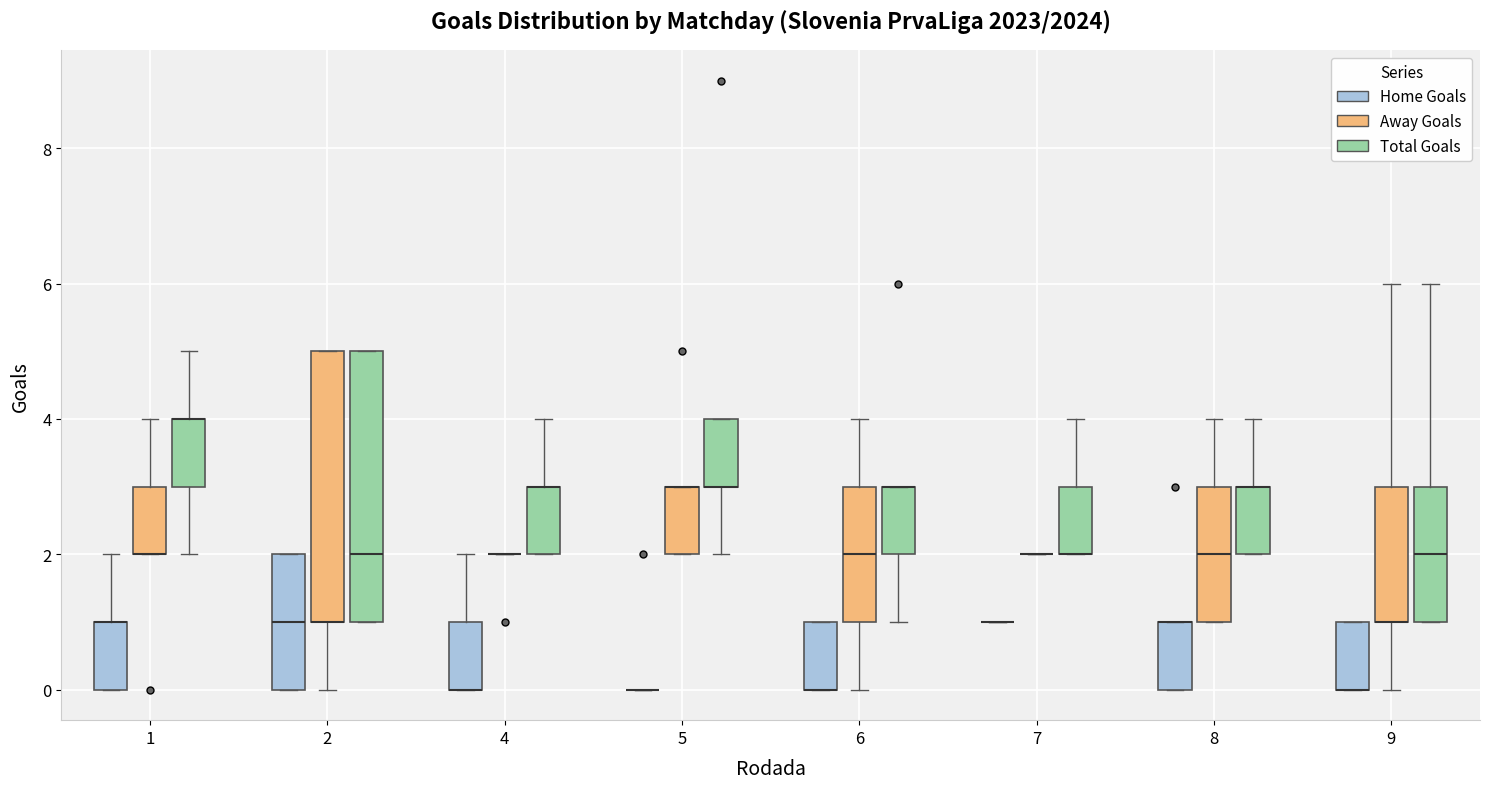

Reading left to right, transcribe this box plot: for each box, give where its median line is, the range the box spans, and where its two whiskers end, as read against the y-axis. The values are not printed on the chart, so give them approximately, as read against the axis.

1 (Home Goals): median 1 (drawn on the box's upper edge), box 0 to 1, whiskers 0 to 2
1 (Away Goals): median 2 (drawn on the box's lower edge), box 2 to 3, whiskers 2 to 4
1 (Total Goals): median 4 (drawn on the box's upper edge), box 3 to 4, whiskers 2 to 5
2 (Home Goals): median 1, box 0 to 2, whiskers 0 to 2
2 (Away Goals): median 1 (drawn on the box's lower edge), box 1 to 5, whiskers 0 to 5
2 (Total Goals): median 2, box 1 to 5, whiskers 1 to 5
4 (Home Goals): median 0 (drawn on the box's lower edge), box 0 to 1, whiskers 0 to 2
4 (Away Goals): box collapsed to a line at 2, whiskers 2 to 2
4 (Total Goals): median 3 (drawn on the box's upper edge), box 2 to 3, whiskers 2 to 4
5 (Home Goals): box collapsed to a line at 0, whiskers 0 to 0
5 (Away Goals): median 3 (drawn on the box's upper edge), box 2 to 3, whiskers 2 to 3
5 (Total Goals): median 3 (drawn on the box's lower edge), box 3 to 4, whiskers 2 to 4
6 (Home Goals): median 0 (drawn on the box's lower edge), box 0 to 1, whiskers 0 to 1
6 (Away Goals): median 2, box 1 to 3, whiskers 0 to 4
6 (Total Goals): median 3 (drawn on the box's upper edge), box 2 to 3, whiskers 1 to 3
7 (Home Goals): box collapsed to a line at 1, whiskers 1 to 1
7 (Away Goals): box collapsed to a line at 2, whiskers 2 to 2
7 (Total Goals): median 2 (drawn on the box's lower edge), box 2 to 3, whiskers 2 to 4
8 (Home Goals): median 1 (drawn on the box's upper edge), box 0 to 1, whiskers 0 to 1
8 (Away Goals): median 2, box 1 to 3, whiskers 1 to 4
8 (Total Goals): median 3 (drawn on the box's upper edge), box 2 to 3, whiskers 2 to 4
9 (Home Goals): median 0 (drawn on the box's lower edge), box 0 to 1, whiskers 0 to 1
9 (Away Goals): median 1 (drawn on the box's lower edge), box 1 to 3, whiskers 0 to 6
9 (Total Goals): median 2, box 1 to 3, whiskers 1 to 6